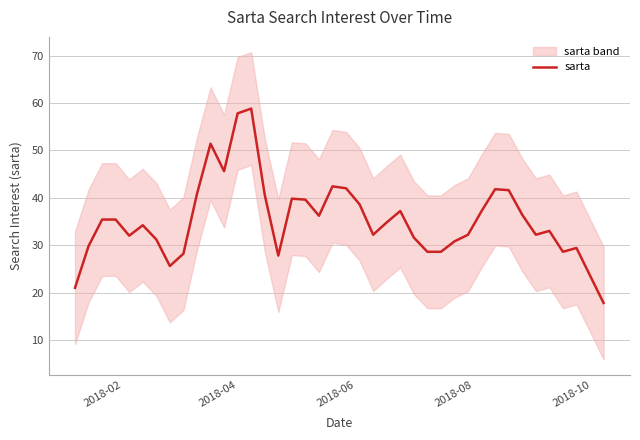

Count the number of data series in this chart.

1